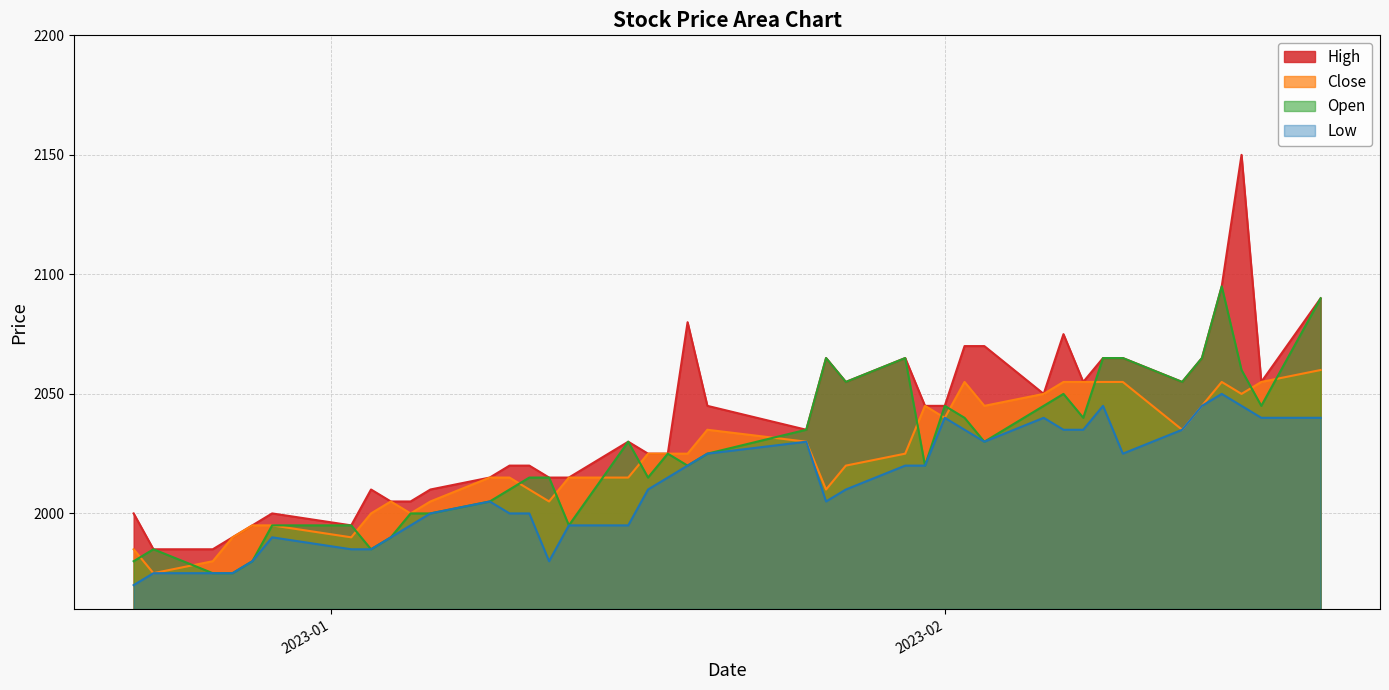

True or false: Close and Open intersect in this chart.

True